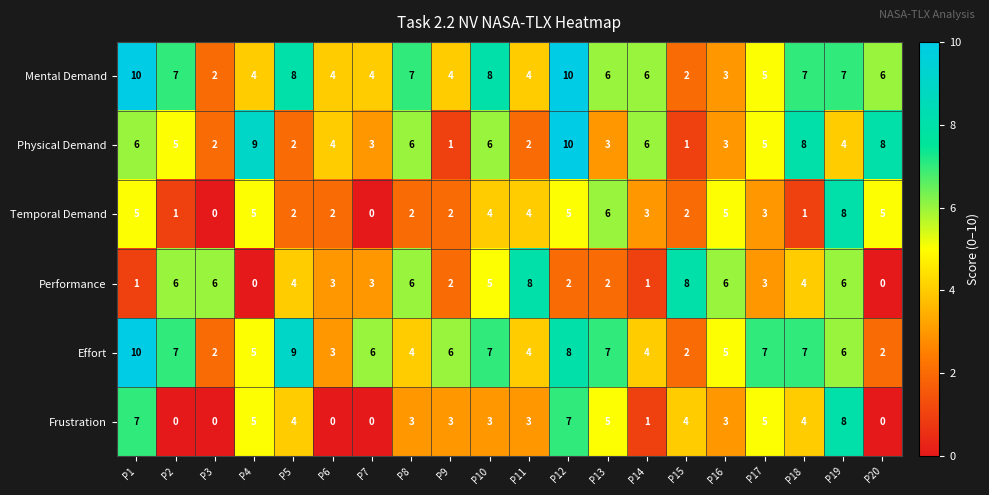

The Frustration series shows 0 at P2. True or false?

True